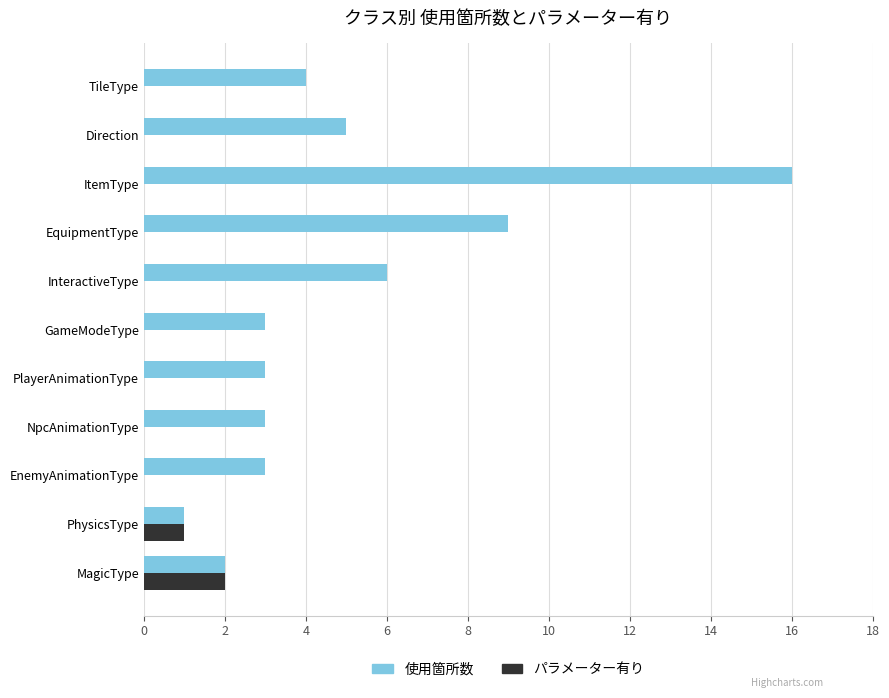

Where is 使用箇所数 nearest to the value 8?

EquipmentType